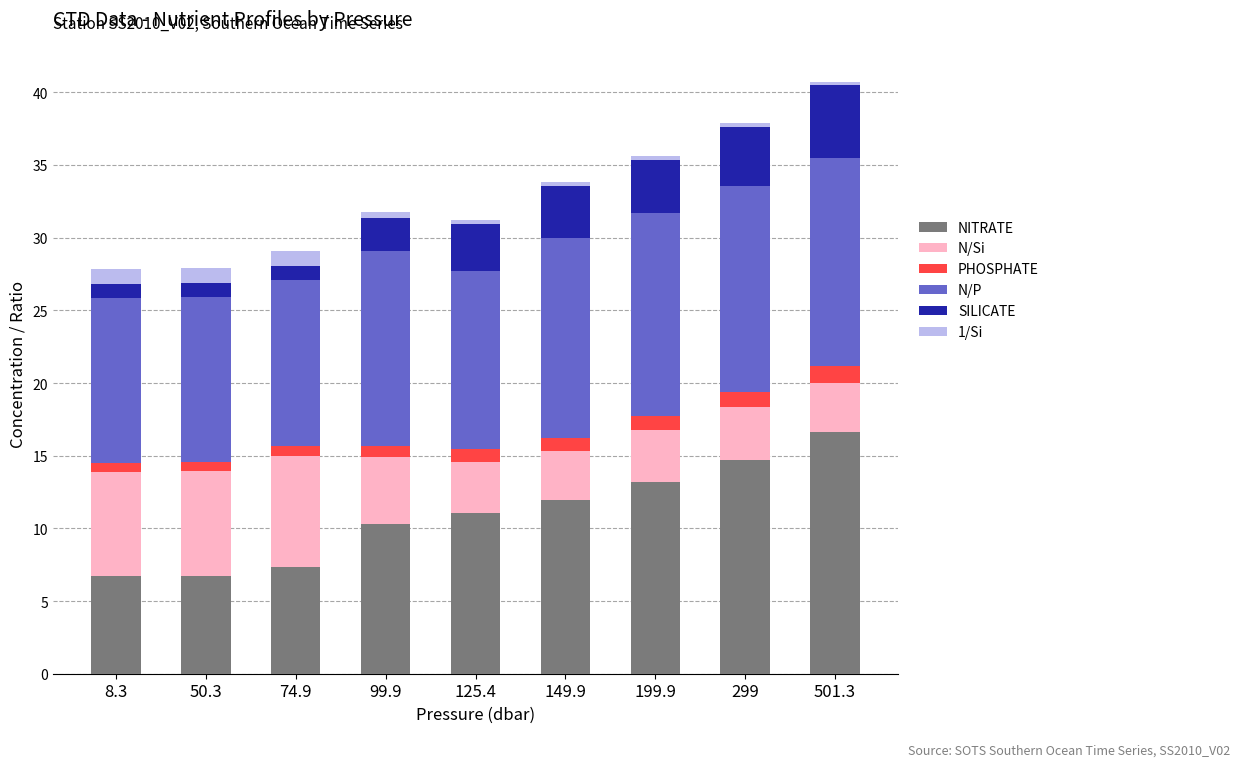

How many bars are there in total?

9